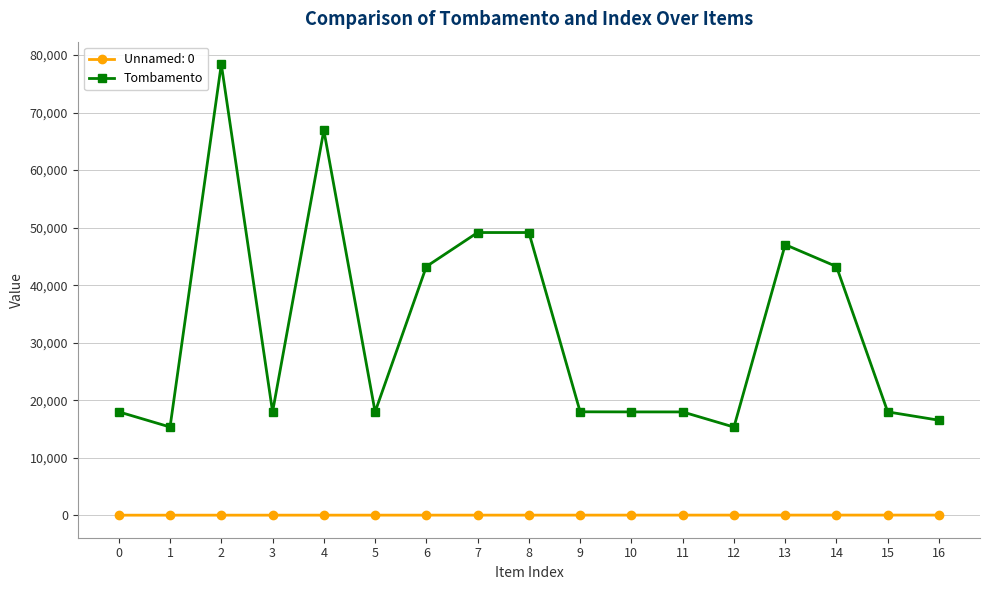

What is the difference between the maximum and second lowest values in the Tombamento series?

63091